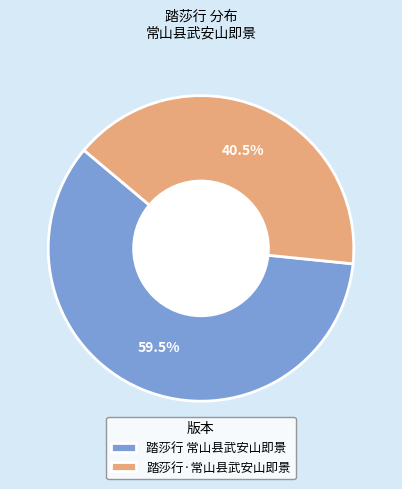

How many slices are in this pie chart?

2